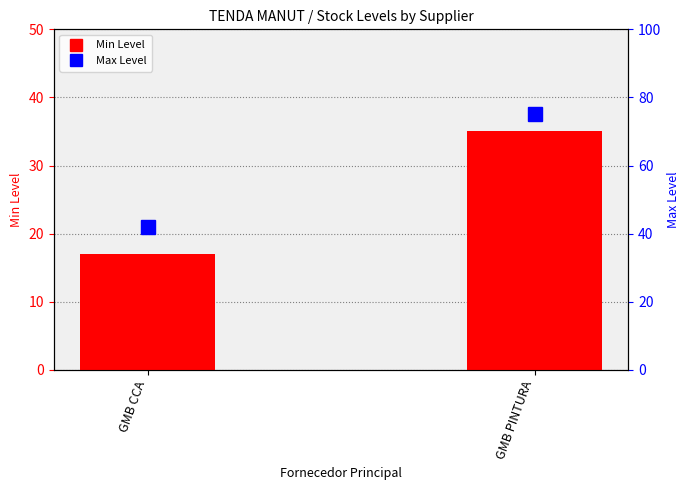

Reading left to right, list all the values displayed in this chart.

Min Level: 17	35
Max Level: 42	75